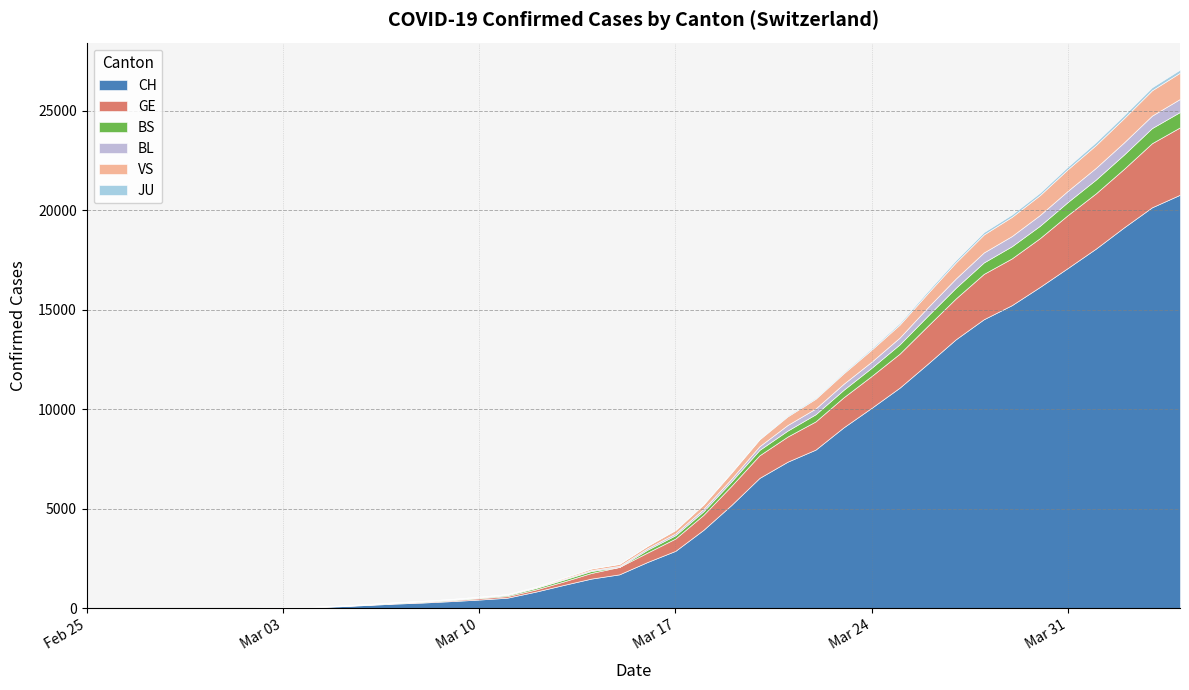

Reading left to right, list all the values displayed in this chart.

CH: 2020-02-25=1	2020-02-26=2	2020-02-27=4	2020-02-28=11	2020-02-29=14	2020-03-01=20	2020-03-02=26	2020-03-03=46	2020-03-04=63	2020-03-05=109	2020-03-06=175	2020-03-07=243	2020-03-08=298	2020-03-09=368	2020-03-10=447	2020-03-11=540	2020-03-12=839	2020-03-13=1176	2020-03-14=1500	2020-03-15=1713	2020-03-16=2332	2020-03-17=2892	2020-03-18=3947	2020-03-19=5199	2020-03-20=6555	2020-03-21=7368	2020-03-22=7975	2020-03-23=9094	2020-03-24=10075	2020-03-25=11087	2020-03-26=12285	2020-03-27=13512	2020-03-28=14521	2020-03-29=15228	2020-03-30=16141	2020-03-31=17098	2020-04-01=18069	2020-04-02=19133	2020-04-03=20141	2020-04-04=20773
GE: 2020-02-25=0	2020-02-26=1	2020-02-27=1	2020-02-28=3	2020-02-29=5	2020-03-01=7	2020-03-02=7	2020-03-03=9	2020-03-04=9	2020-03-05=13	2020-03-06=17	2020-03-07=26	2020-03-08=35	2020-03-09=44	2020-03-10=68	2020-03-11=79	2020-03-12=108	2020-03-13=173	2020-03-14=282	2020-03-15=372	2020-03-16=472	2020-03-17=619	2020-03-18=751	2020-03-19=961	2020-03-20=1136	2020-03-21=1262	2020-03-22=1417	2020-03-23=1509	2020-03-24=1598	2020-03-25=1708	2020-03-26=1902	2020-03-27=2051	2020-03-28=2277	2020-03-29=2349	2020-03-30=2450	2020-03-31=2657	2020-04-01=2775	2020-04-02=2938	2020-04-03=3220	2020-04-04=3384
BS: 2020-02-25=0	2020-02-26=0	2020-02-27=1	2020-02-28=1	2020-02-29=1	2020-03-01=1	2020-03-02=1	2020-03-03=3	2020-03-04=3	2020-03-05=8	2020-03-06=15	2020-03-07=21	2020-03-08=24	2020-03-09=28	2020-03-10=33	2020-03-11=49	2020-03-12=73	2020-03-13=92	2020-03-14=100	2020-03-15=0	2020-03-16=144	2020-03-17=165	2020-03-18=182	2020-03-19=222	2020-03-20=272	2020-03-21=299	2020-03-22=358	2020-03-23=376	2020-03-24=414	2020-03-25=466	2020-03-26=505	2020-03-27=534	2020-03-28=573	2020-03-29=609	2020-03-30=621	2020-03-31=657	2020-04-01=691	2020-04-02=718	2020-04-03=758	2020-04-04=771
BL: 2020-02-25=0	2020-02-26=0	2020-02-27=0	2020-02-28=1	2020-02-29=2	2020-03-01=2	2020-03-02=2	2020-03-03=2	2020-03-04=2	2020-03-05=6	2020-03-06=6	2020-03-07=15	2020-03-08=19	2020-03-09=20	2020-03-10=22	2020-03-11=26	2020-03-12=26	2020-03-13=42	2020-03-14=47	2020-03-15=54	2020-03-16=76	2020-03-17=89	2020-03-18=116	2020-03-19=134	2020-03-20=184	2020-03-21=282	2020-03-22=289	2020-03-23=302	2020-03-24=306	2020-03-25=341	2020-03-26=422	2020-03-27=466	2020-03-28=502	2020-03-29=511	2020-03-30=539	2020-03-31=561	2020-04-01=588	2020-04-02=610	2020-04-03=625	2020-04-04=656
VS: 2020-02-25=0	2020-02-26=0	2020-02-27=0	2020-02-28=1	2020-02-29=1	2020-03-01=0	2020-03-02=3	2020-03-03=3	2020-03-04=4	2020-03-05=5	2020-03-06=6	2020-03-07=0	2020-03-08=7	2020-03-09=12	2020-03-10=17	2020-03-11=22	2020-03-12=30	2020-03-13=53	2020-03-14=76	2020-03-15=98	2020-03-16=116	2020-03-17=173	2020-03-18=225	2020-03-19=311	2020-03-20=346	2020-03-21=433	2020-03-22=490	2020-03-23=527	2020-03-24=606	2020-03-25=651	2020-03-26=715	2020-03-27=808	2020-03-28=902	2020-03-29=964	2020-03-30=1000	2020-03-31=1085	2020-04-01=1145	2020-04-02=1218	2020-04-03=1273	2020-04-04=1319
JU: 2020-02-25=0	2020-02-26=0	2020-02-27=0	2020-02-28=0	2020-02-29=0	2020-03-01=0	2020-03-02=0	2020-03-03=1	2020-03-04=1	2020-03-05=2	2020-03-06=3	2020-03-07=4	2020-03-08=4	2020-03-09=5	2020-03-10=6	2020-03-11=6	2020-03-12=9	2020-03-13=10	2020-03-14=15	2020-03-15=16	2020-03-16=17	2020-03-17=24	2020-03-18=26	2020-03-19=31	2020-03-20=37	2020-03-21=49	2020-03-22=51	2020-03-23=57	2020-03-24=66	2020-03-25=78	2020-03-26=99	2020-03-27=112	2020-03-28=118	2020-03-29=118	2020-03-30=122	2020-03-31=127	2020-04-01=144	2020-04-02=145	2020-04-03=149	2020-04-04=153